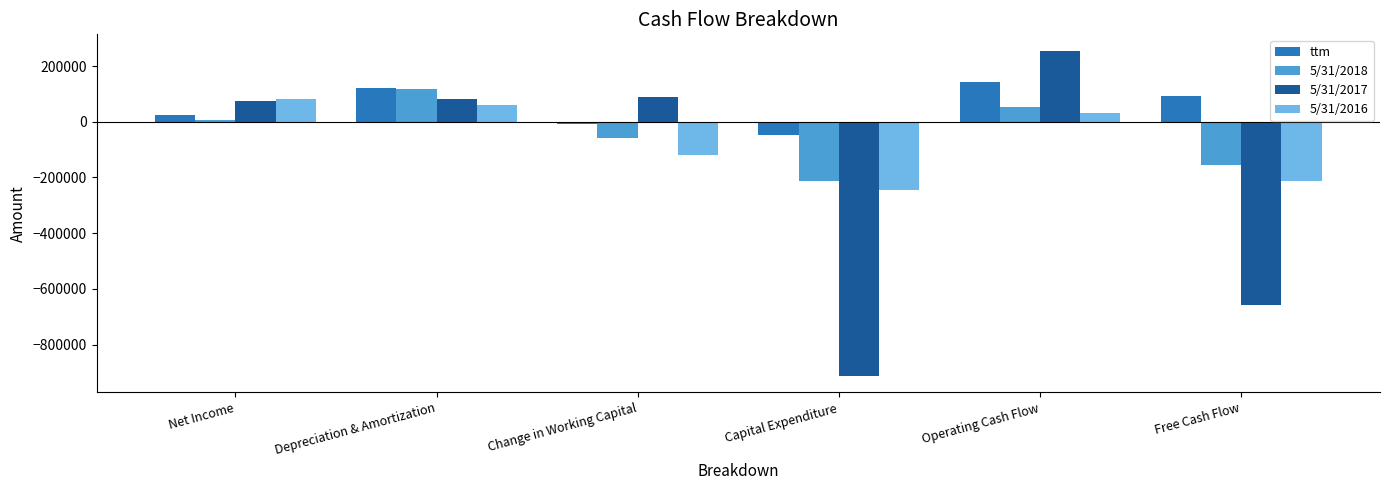

What is the maximum value for 5/31/2017?

255386